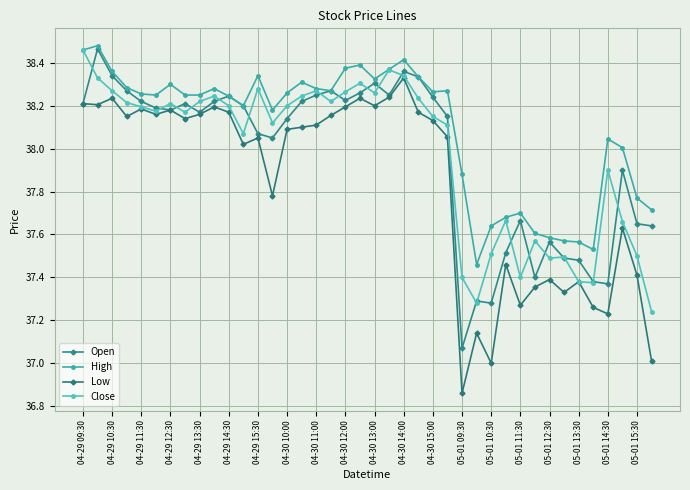

Count the number of data series in this chart.

4